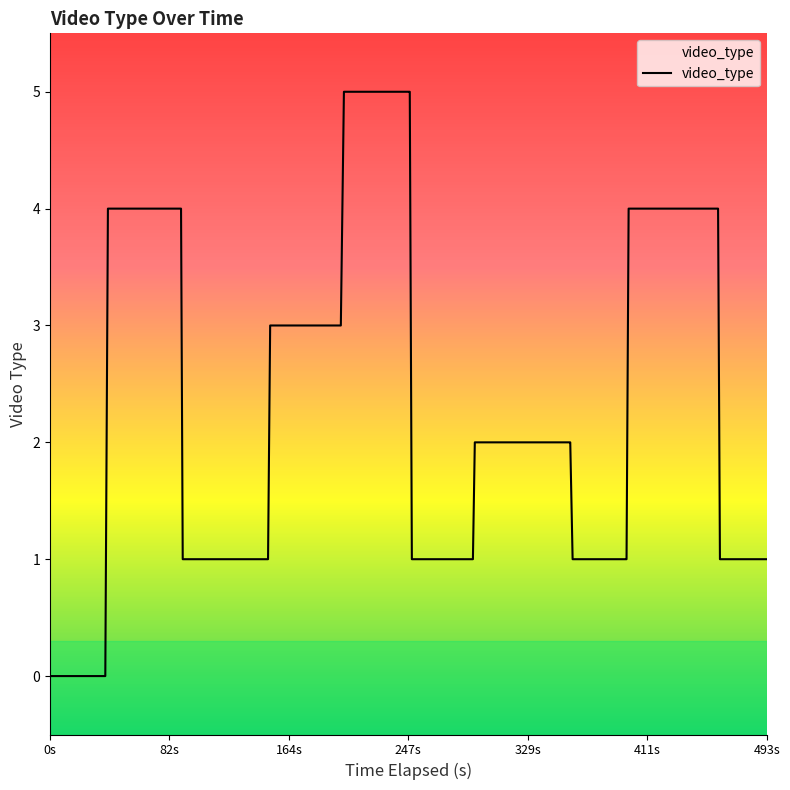

What is the average value?

2